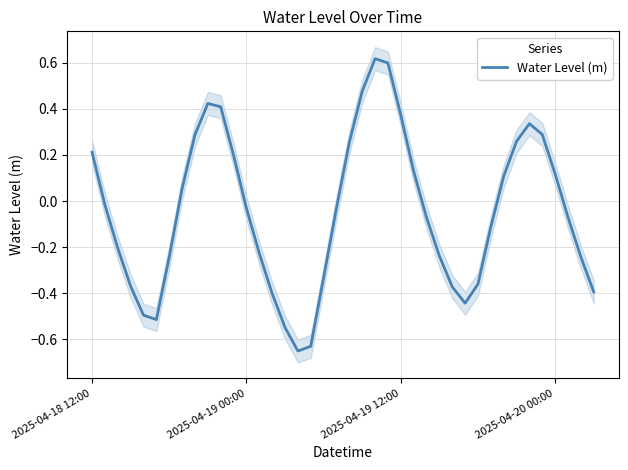

What position from the left is 29?

30